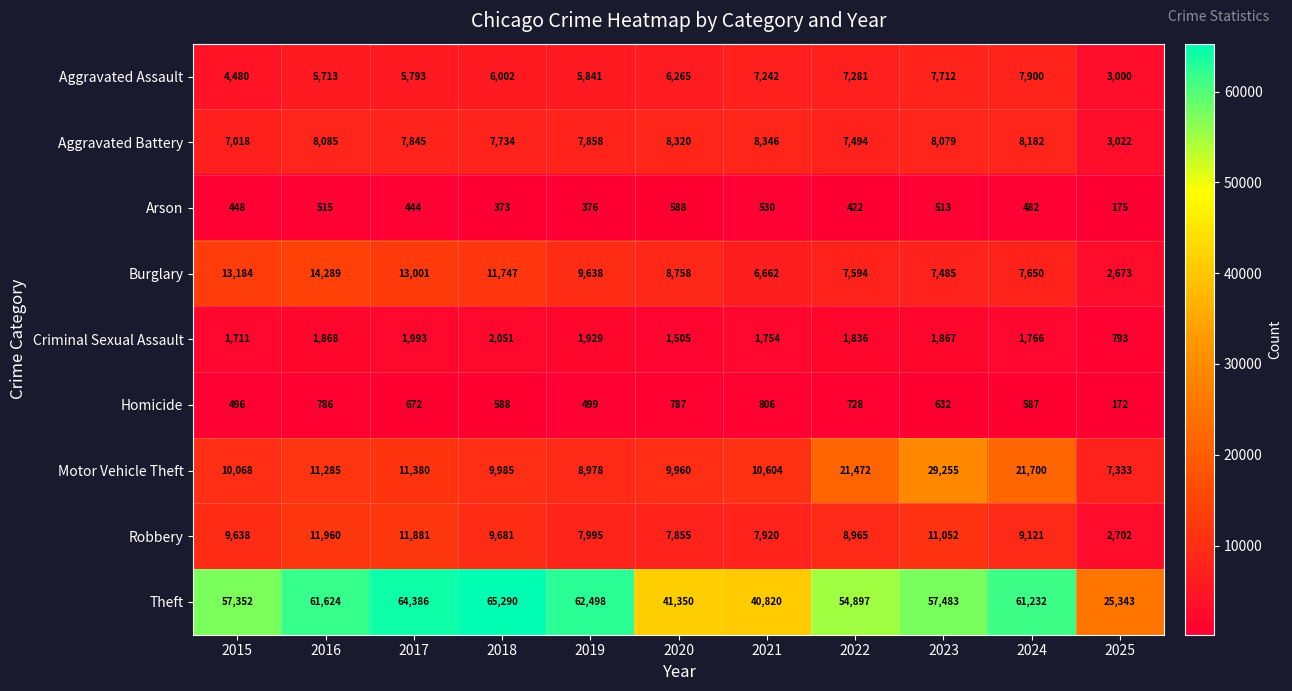

The value of Burglary at 2023 is 11228. True or false?

False